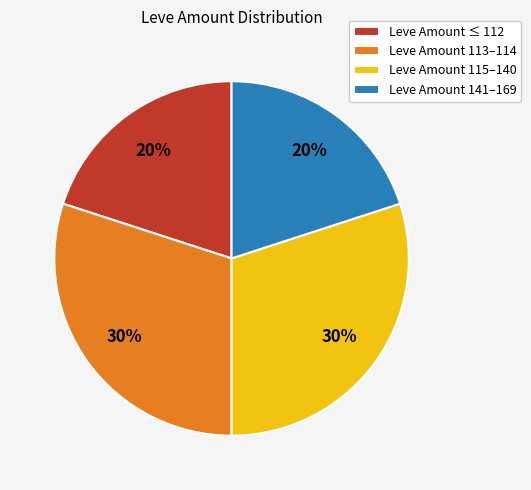

Approximately how many times larger is the value at Leve Amount 115–140 compared to Leve Amount 141–169?

1.5